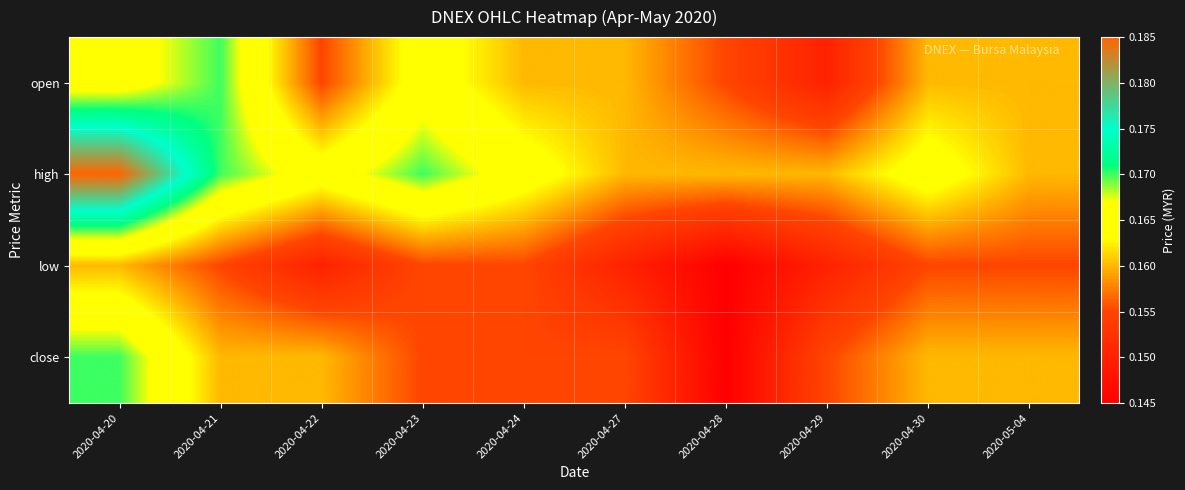

At 2020-04-28, list the series in order from largest to smallest.

high, open, low, close